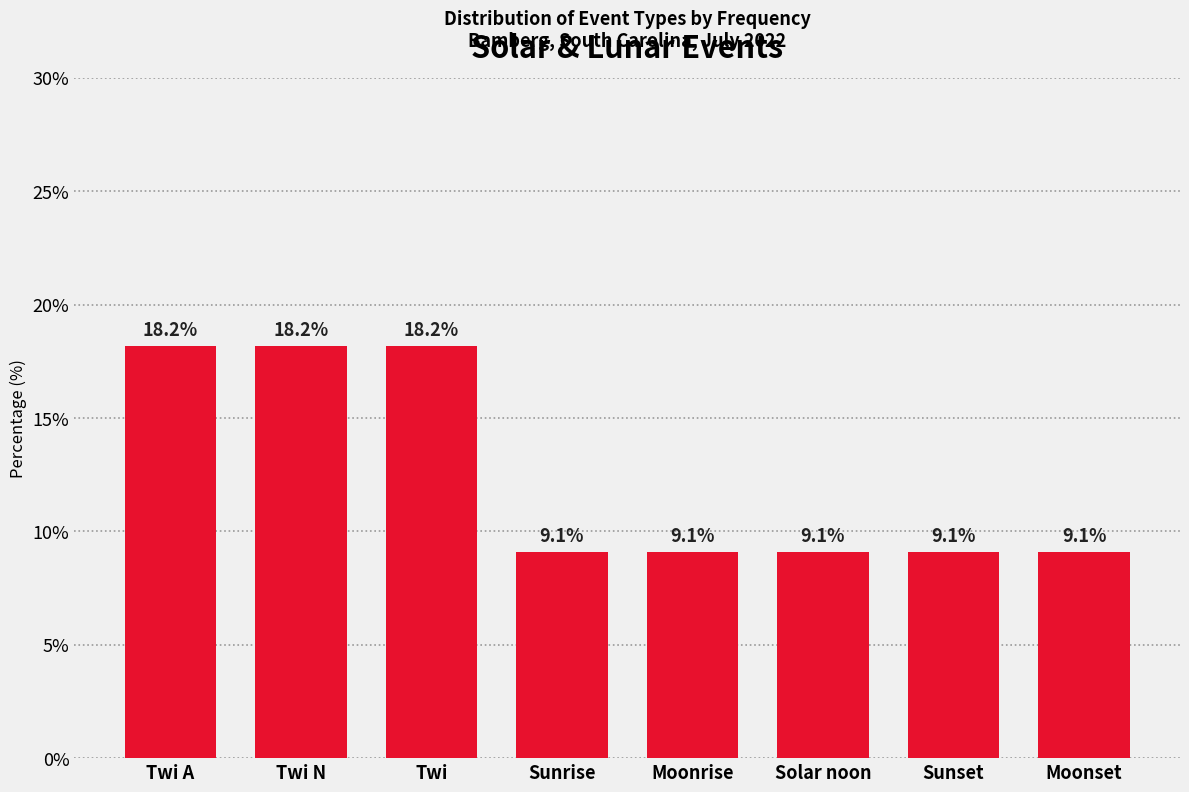

What is the smallest value displayed?

9.1